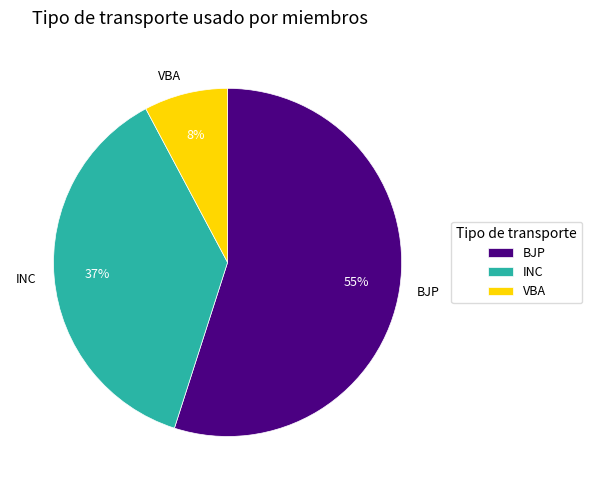

Count the number of slices in the pie.

3